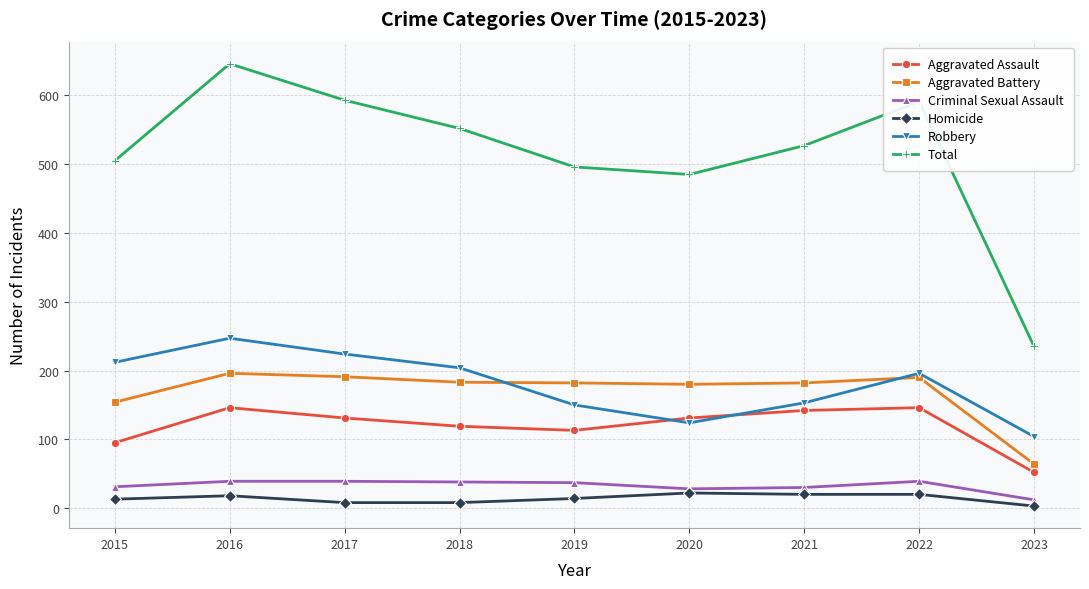

What is the value of the Homicide point at the 2nd from the left?

18